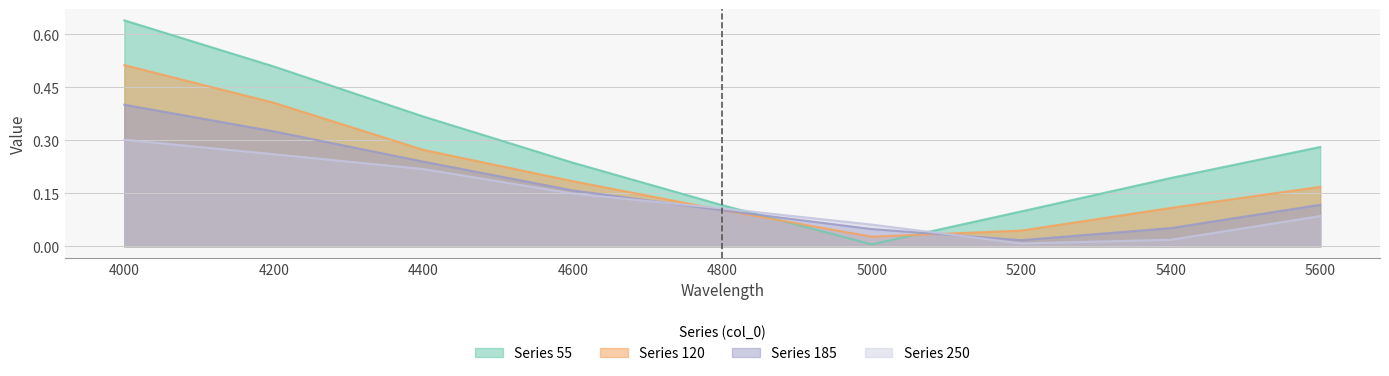

Is the value of 250 at 4000 greater than the value of 120 at 5000?

Yes